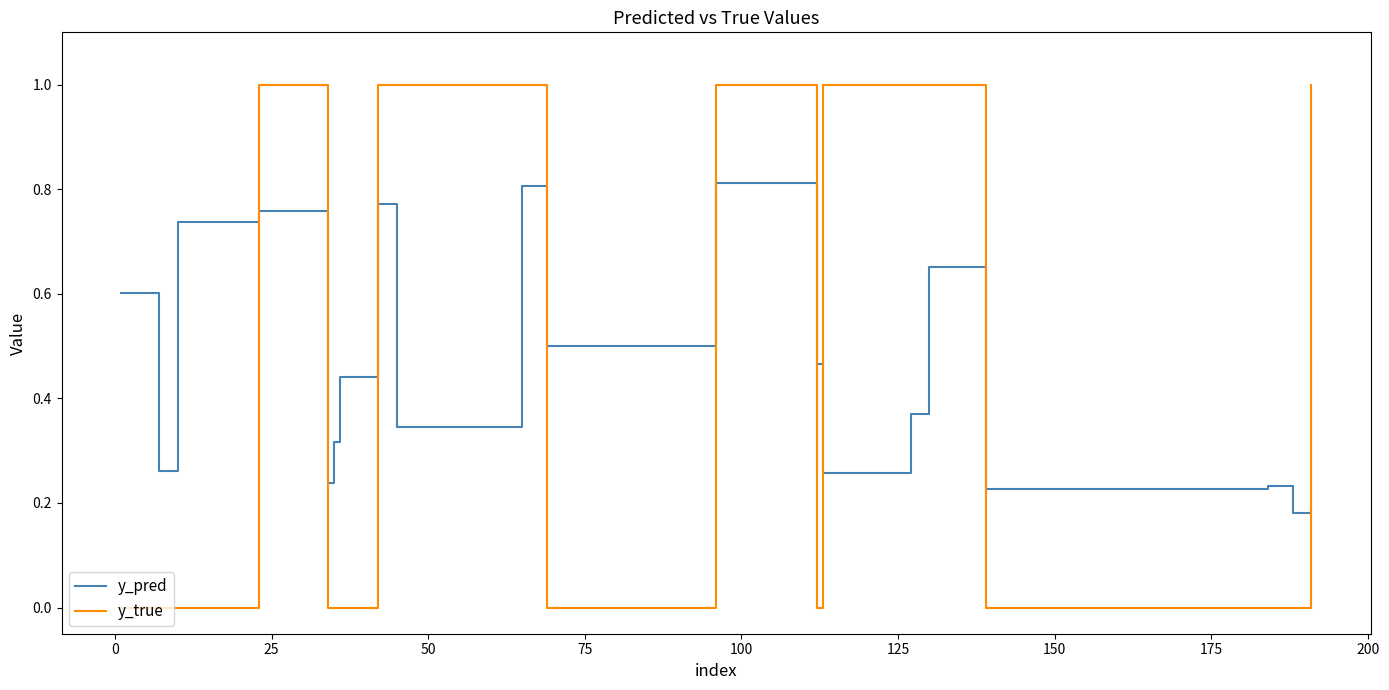

Rank the series by their maximum value, from lowest to highest.

y_pred, y_true